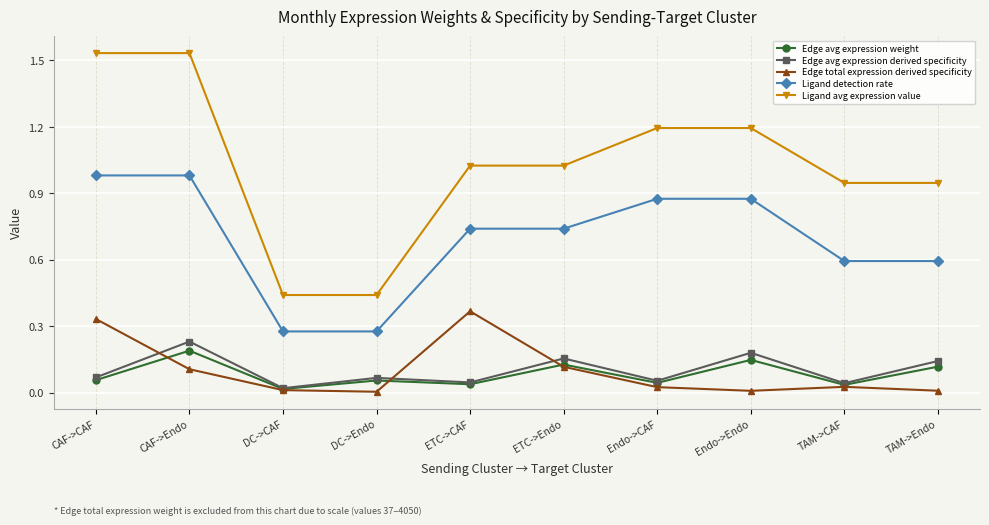

At how many categories does at least one series exceed 1?

6